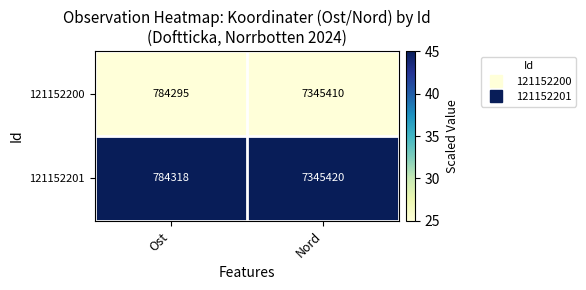

What is the maximum value for 121152200?

7345410